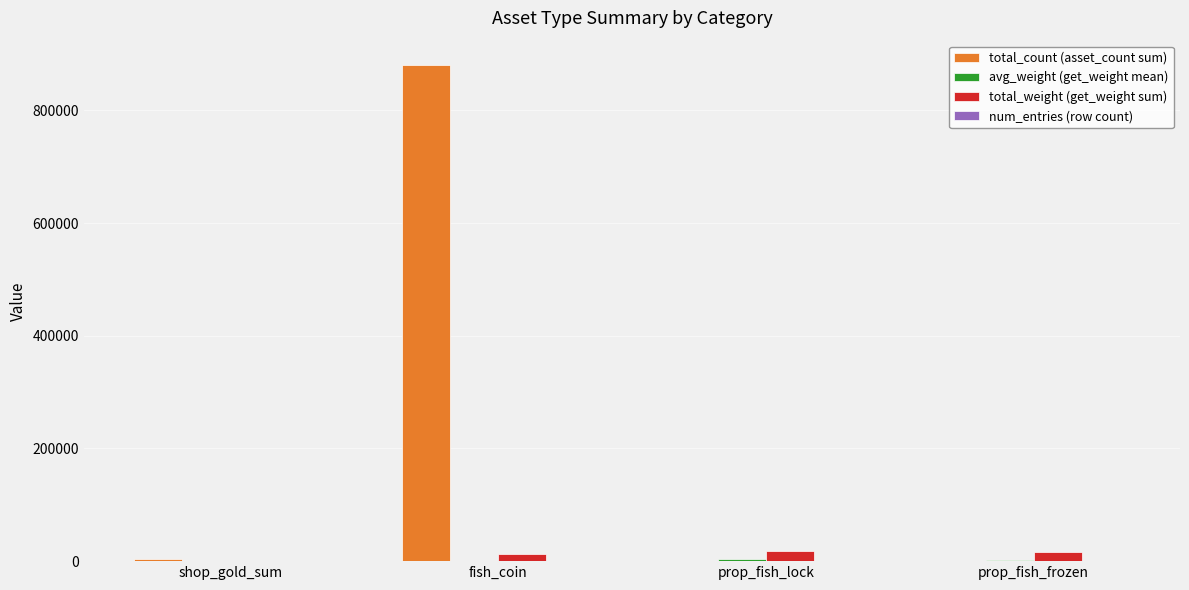

Which series changed the most between fish_coin and prop_fish_lock?

total_count (asset_count sum)